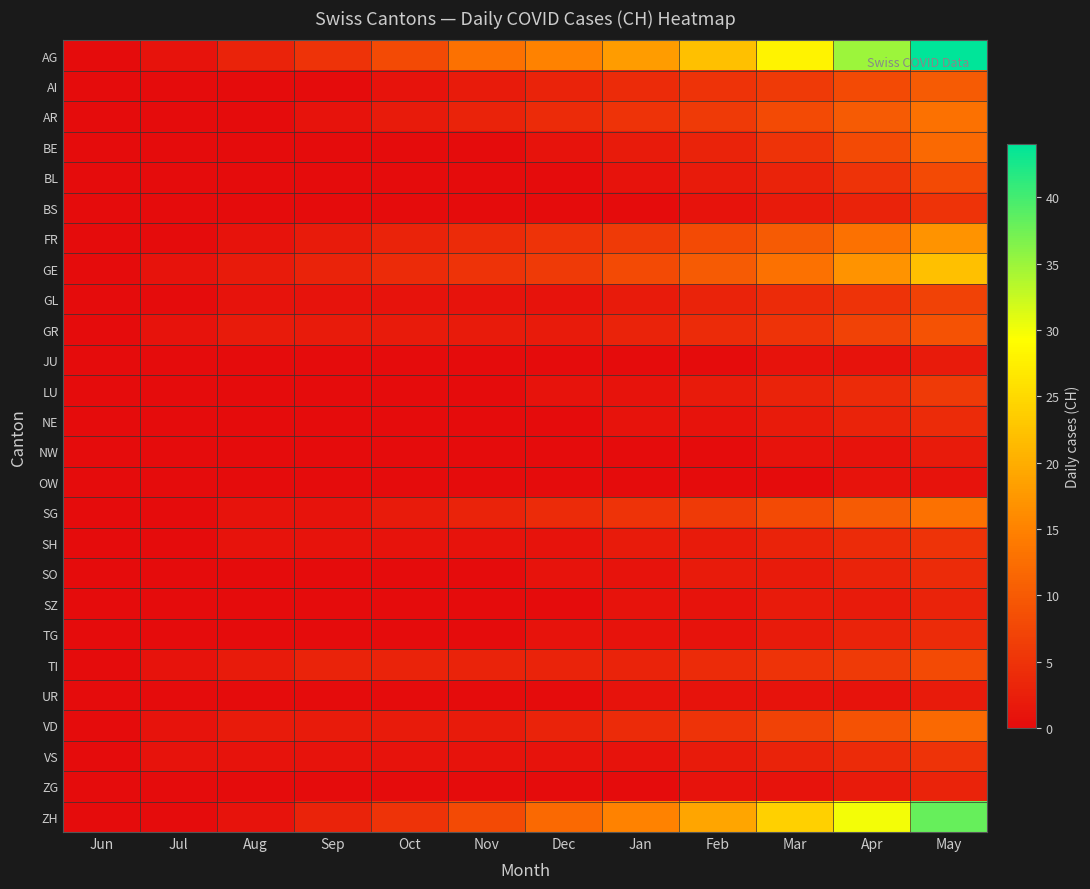

What is the greatest value displayed?

44